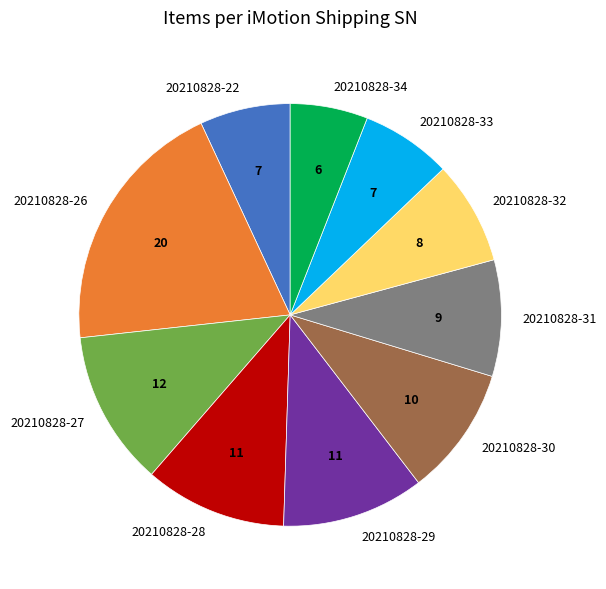

Do 20210828-32 and 20210828-26 together represent more than half of the pie?

No